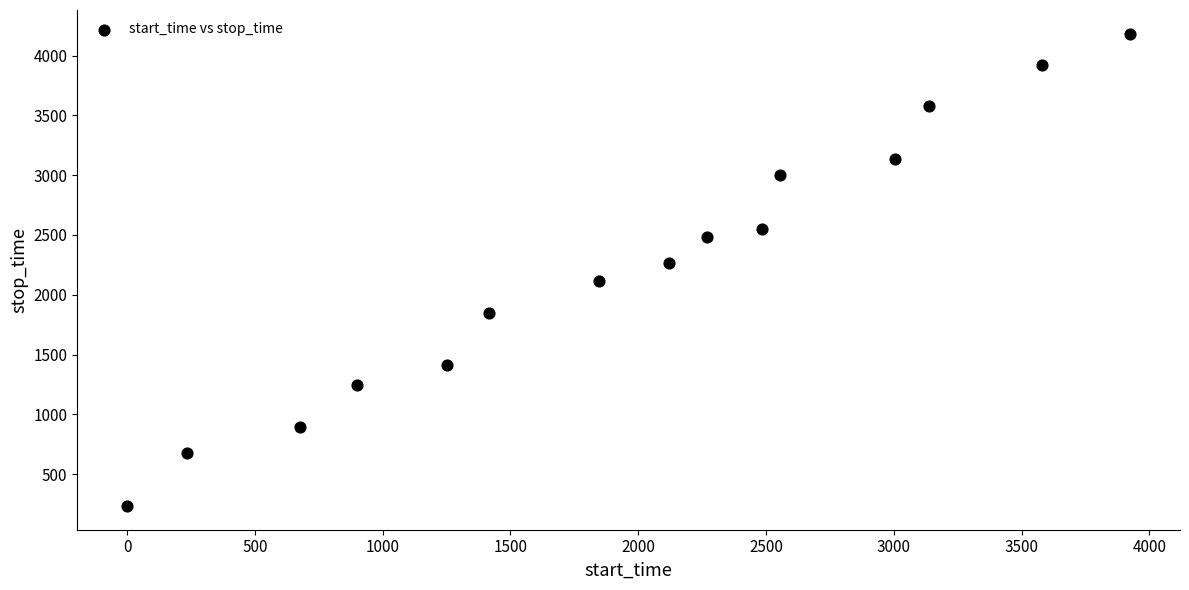

What is the range of Y values (max minus min)?

3949